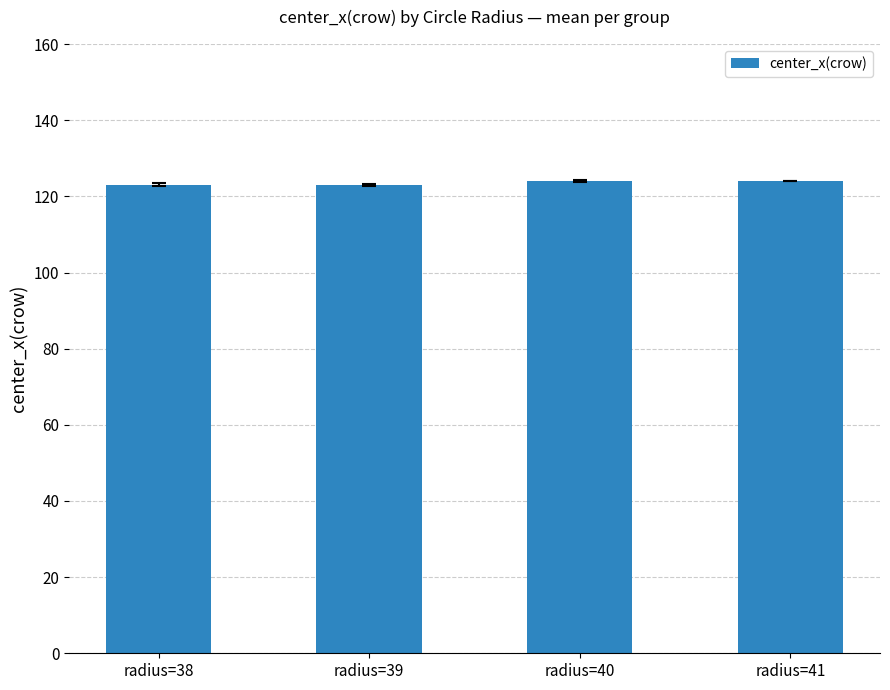

What is the sum of the values at radius=41 and radius=38?

247